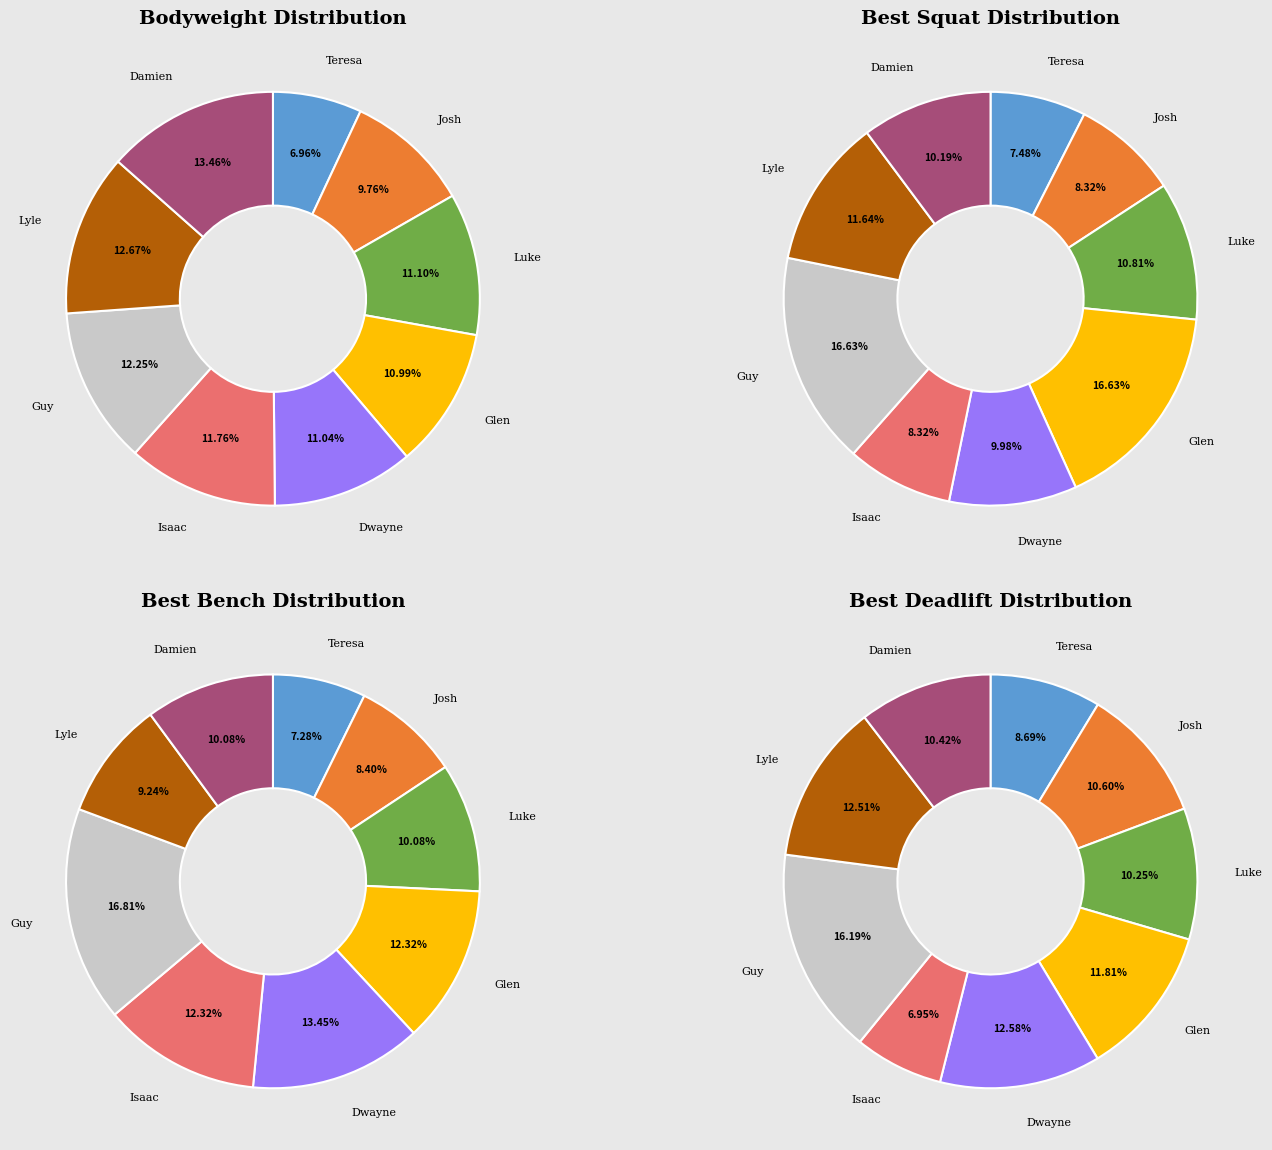

What percentage is the Lyle Douglas slice, to the nearest percent?

13%